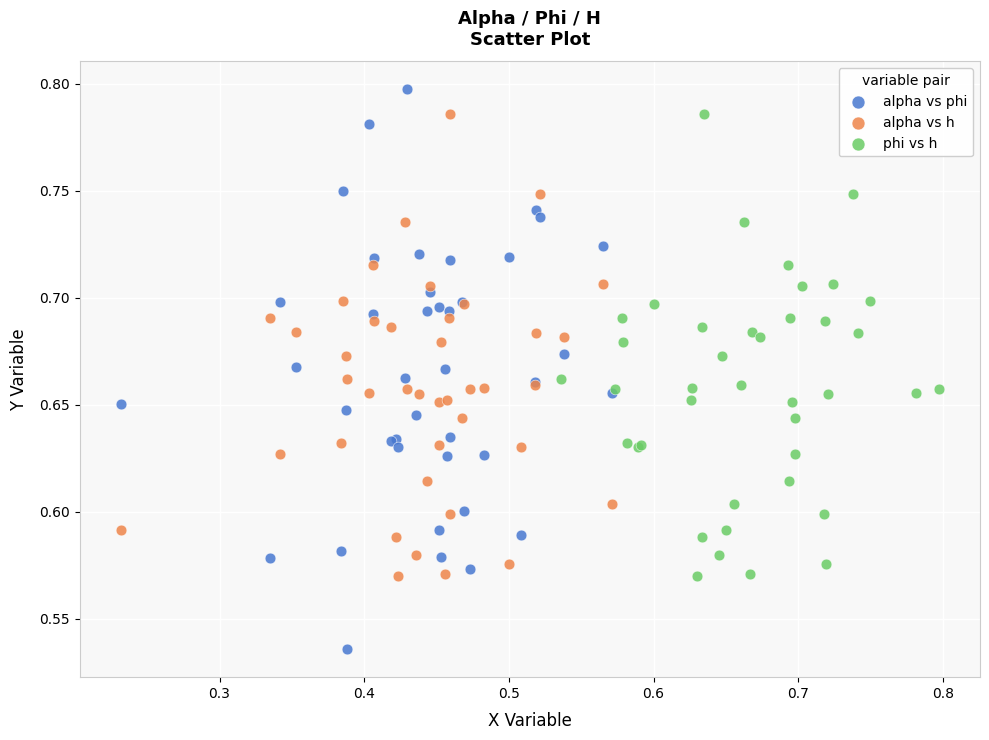

Which series contains the lowest Y value?

alpha vs phi